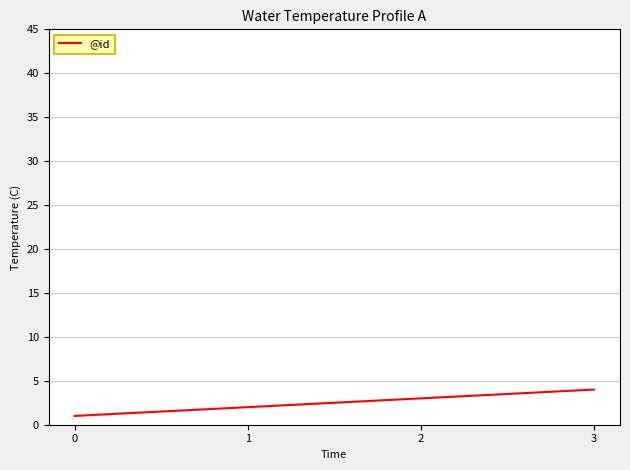

List the labels in order of value, largest first.

3, 2, 1, 0